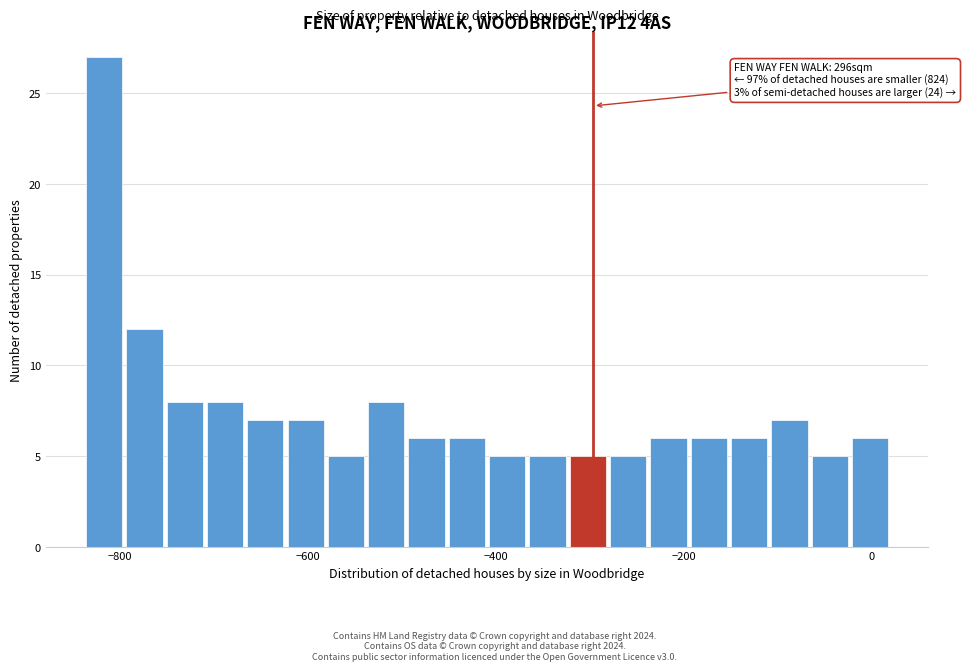

Read against the x-axis, roughly where is the centre of the tallest bar?

-820